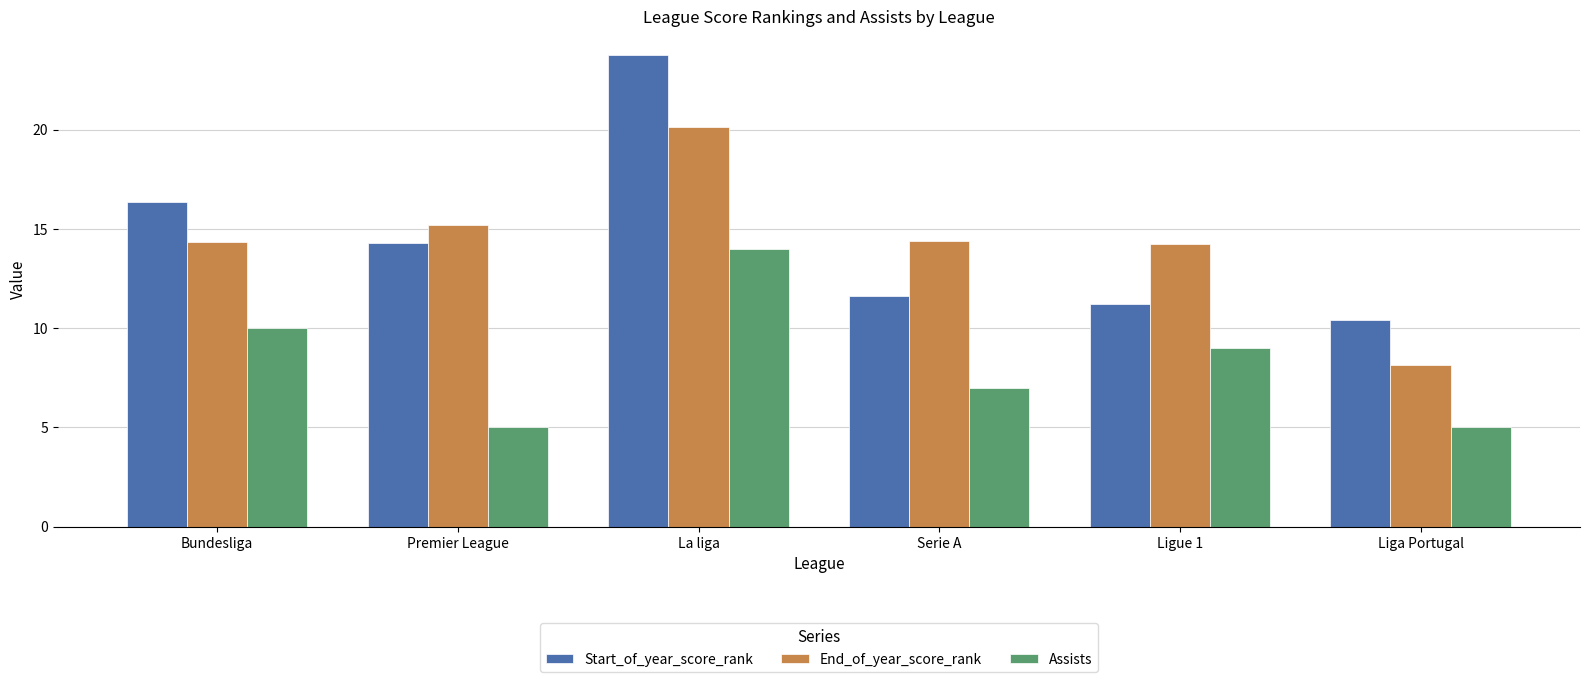

How many bars are there in total?

18